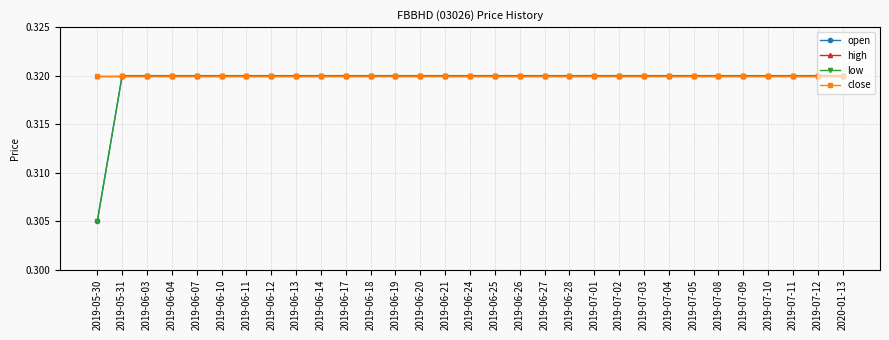

Reading left to right, what are all the values shown in this chart?

open: 0.3	0.3	0.3	0.3	0.3	0.3	0.3	0.3	0.3	0.3	0.3	0.3	0.3	0.3	0.3	0.3	0.3	0.3	0.3	0.3	0.3	0.3	0.3	0.3	0.3	0.3	0.3	0.3	0.3	0.3	0.3
high: 0.3	0.3	0.3	0.3	0.3	0.3	0.3	0.3	0.3	0.3	0.3	0.3	0.3	0.3	0.3	0.3	0.3	0.3	0.3	0.3	0.3	0.3	0.3	0.3	0.3	0.3	0.3	0.3	0.3	0.3	0.3
low: 0.3	0.3	0.3	0.3	0.3	0.3	0.3	0.3	0.3	0.3	0.3	0.3	0.3	0.3	0.3	0.3	0.3	0.3	0.3	0.3	0.3	0.3	0.3	0.3	0.3	0.3	0.3	0.3	0.3	0.3	0.3
close: 0.3	0.3	0.3	0.3	0.3	0.3	0.3	0.3	0.3	0.3	0.3	0.3	0.3	0.3	0.3	0.3	0.3	0.3	0.3	0.3	0.3	0.3	0.3	0.3	0.3	0.3	0.3	0.3	0.3	0.3	0.3